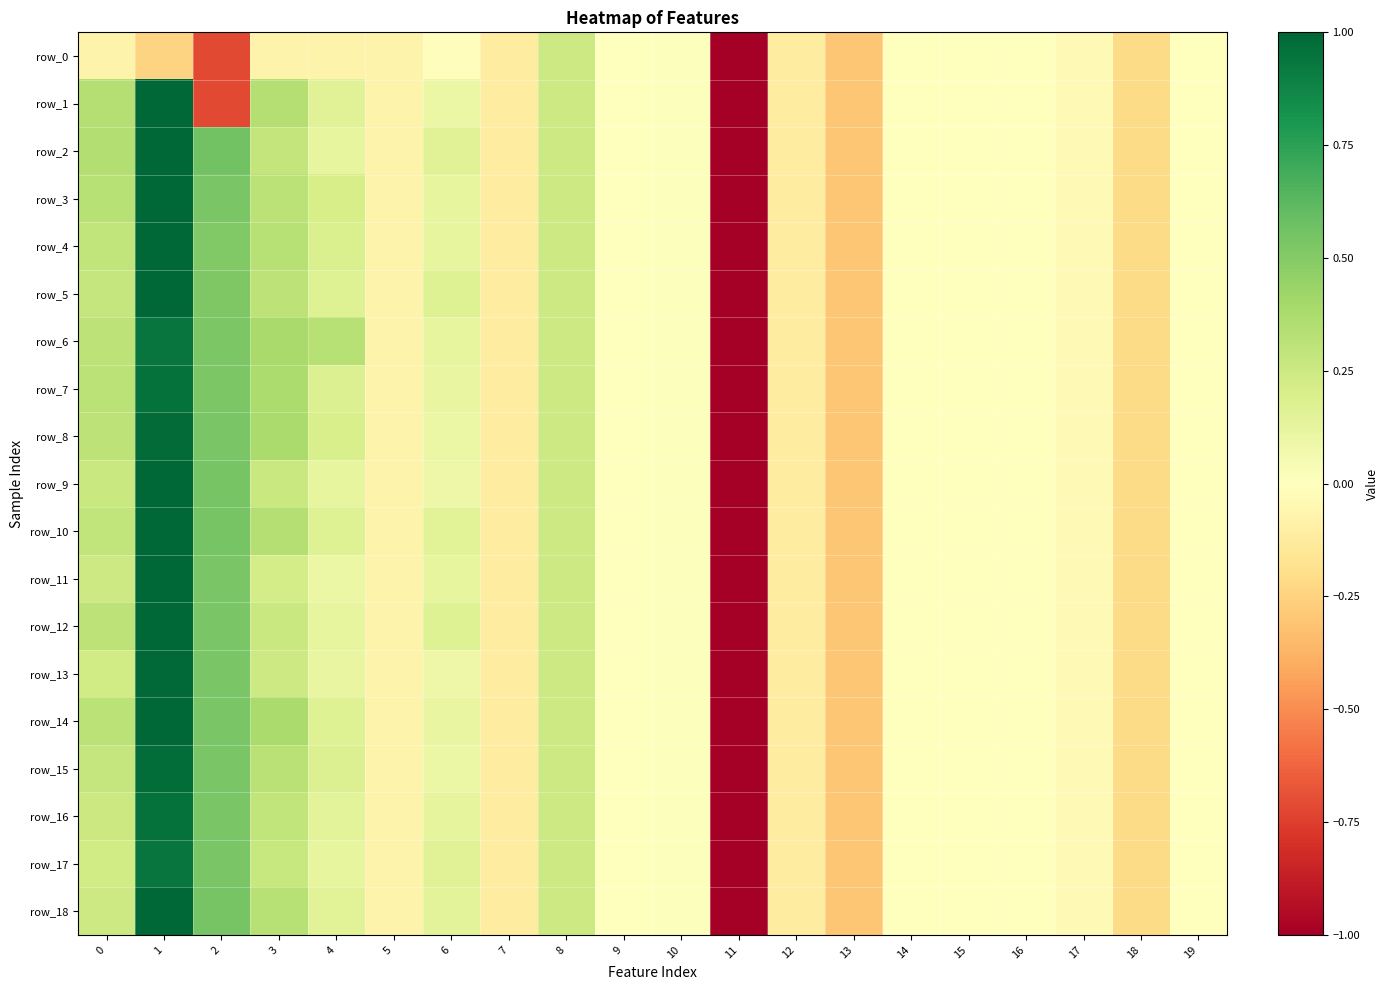

Which has a higher value, 11 or 5?

5